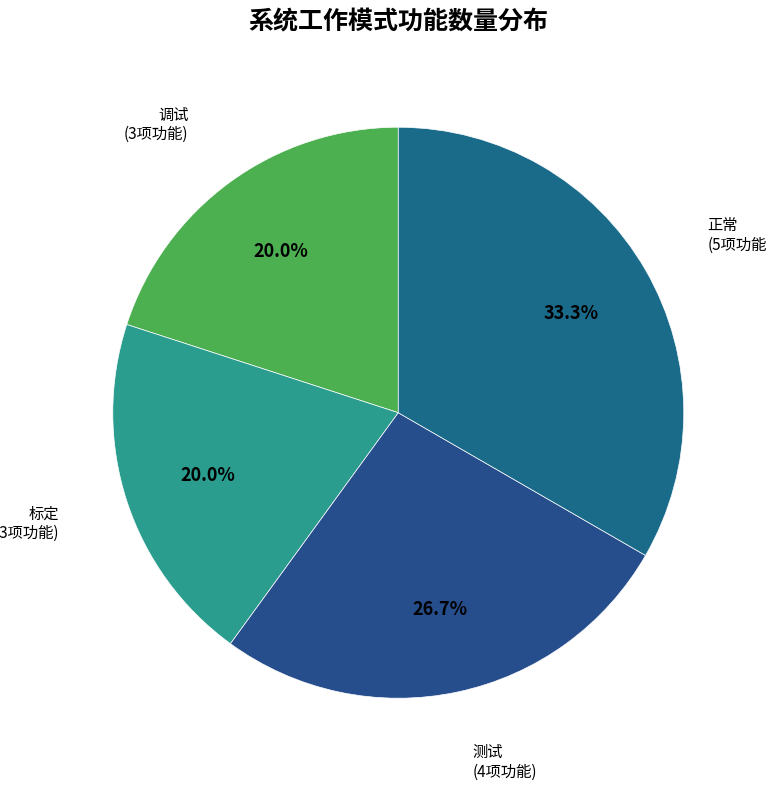

Is there any slice that represents more than half of the pie?

No